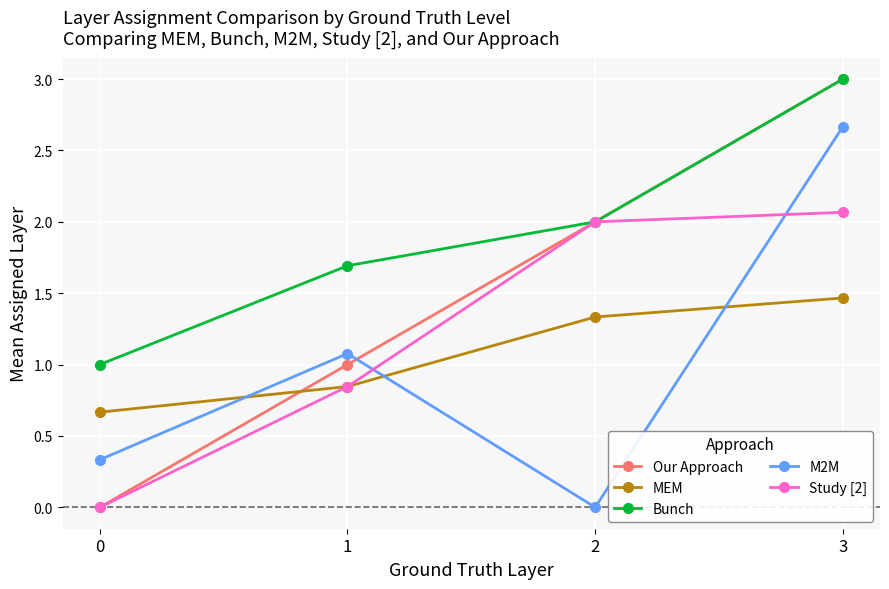

At how many categories does at least one series exceed 0?

4